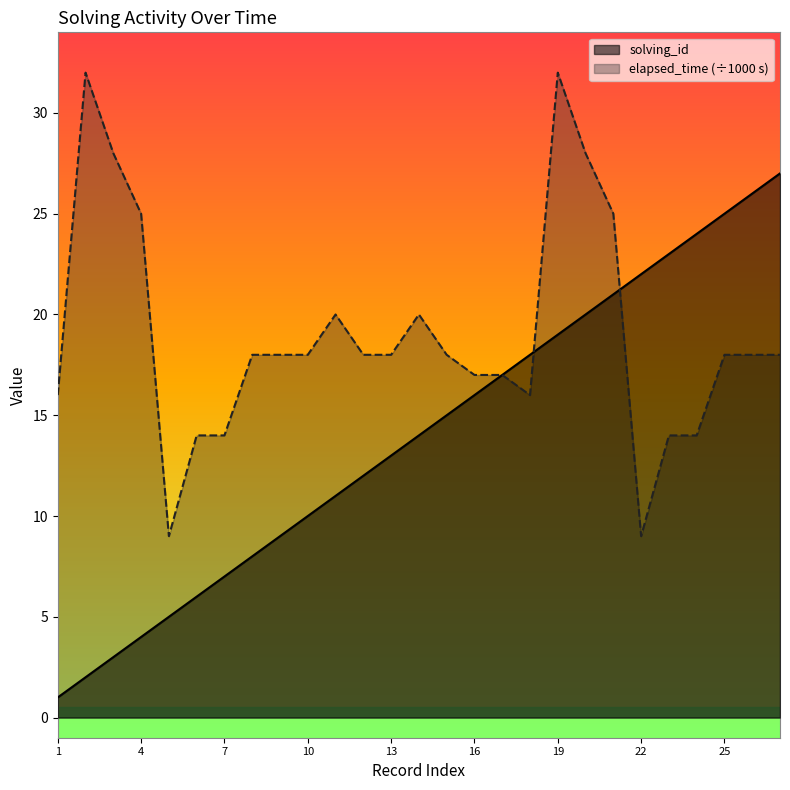

True or false: solving_id and elapsed_time cross at least once.

True